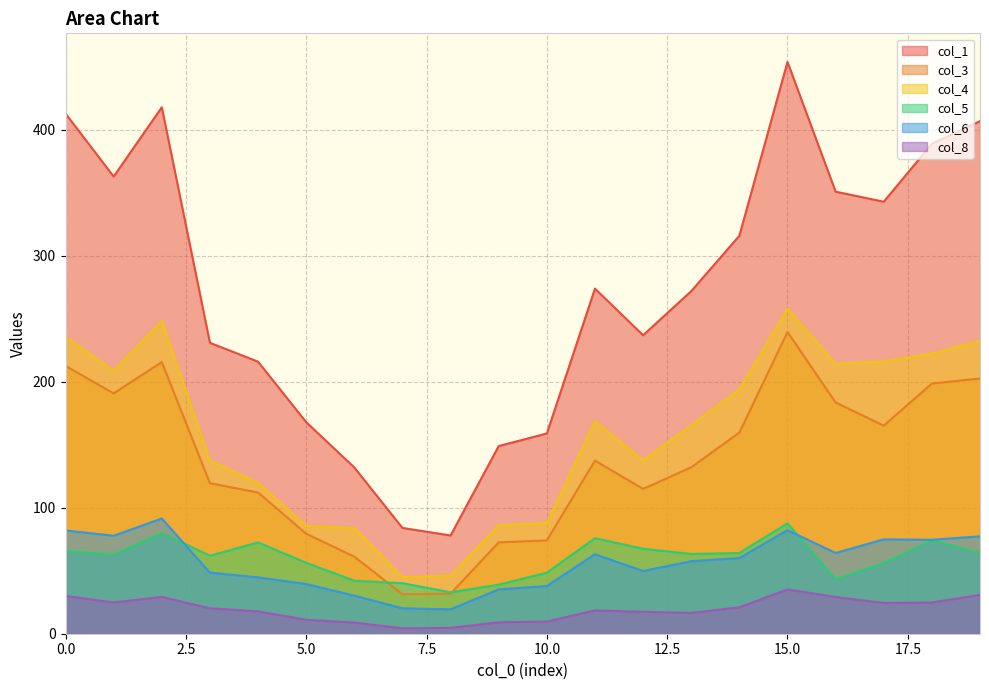

True or false: col_3 and col_8 cross at least once.

False